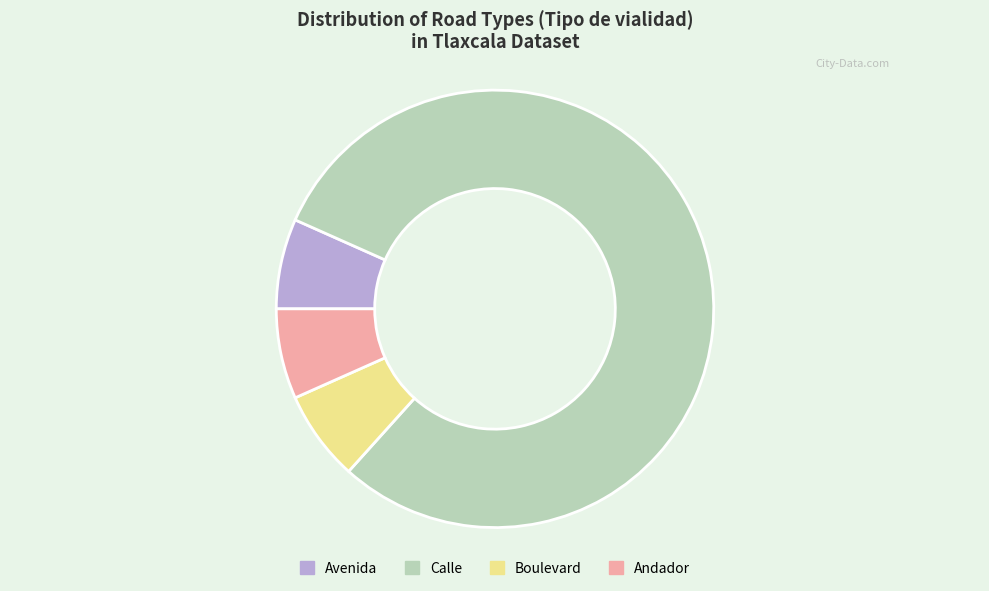

Count the number of slices in the pie.

4